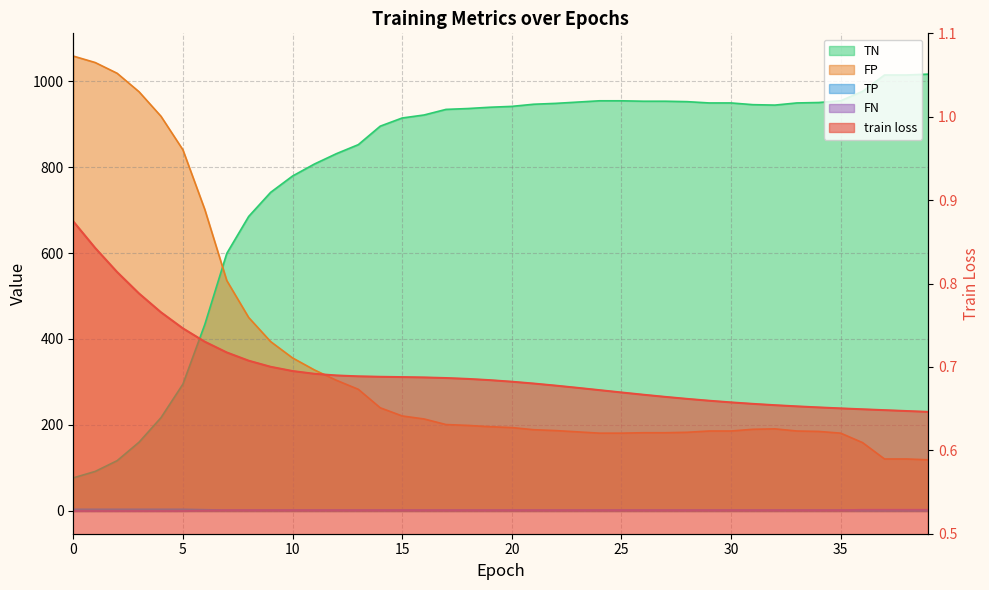

What is the difference between the highest and lowest values at 35?

953.3